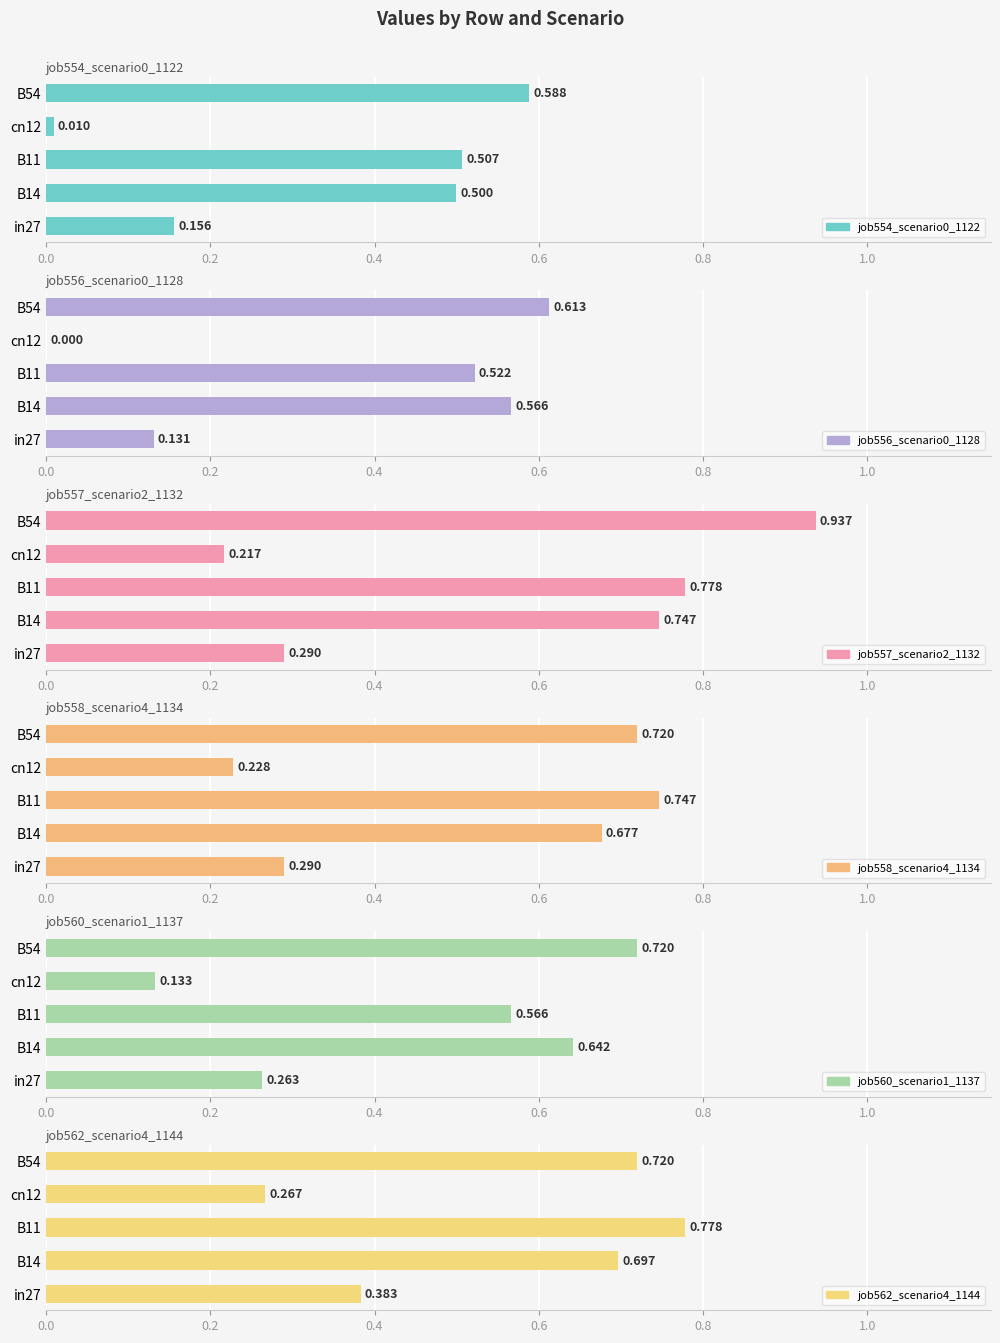

The value of job560_scenario1_1137 at cn12 is 0.2. True or false?

False